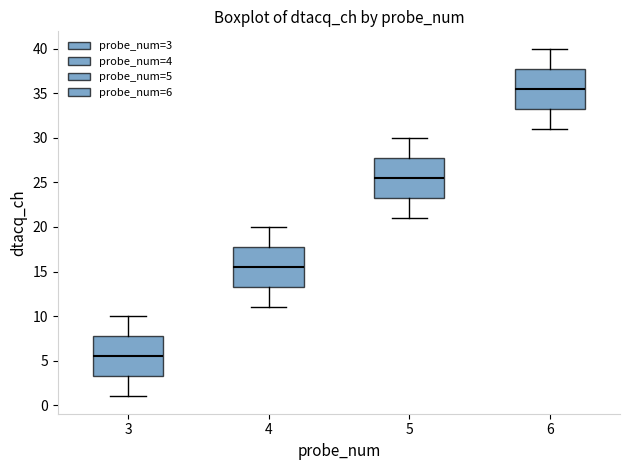

Reading left to right, transcribe this box plot: for each box, give where its median line is, the range the box spans, and where its two whiskers end, as read against the y-axis. The values are not printed on the chart, so give them approximately, as read against the axis.

3: median 5.5, box 3.5 to 8.0, whiskers 1.0 to 10.0
4: median 15.5, box 13.5 to 18.0, whiskers 11.0 to 20.0
5: median 25.5, box 23.5 to 28.0, whiskers 21.0 to 30.0
6: median 35.5, box 33.5 to 38.0, whiskers 31.0 to 40.0